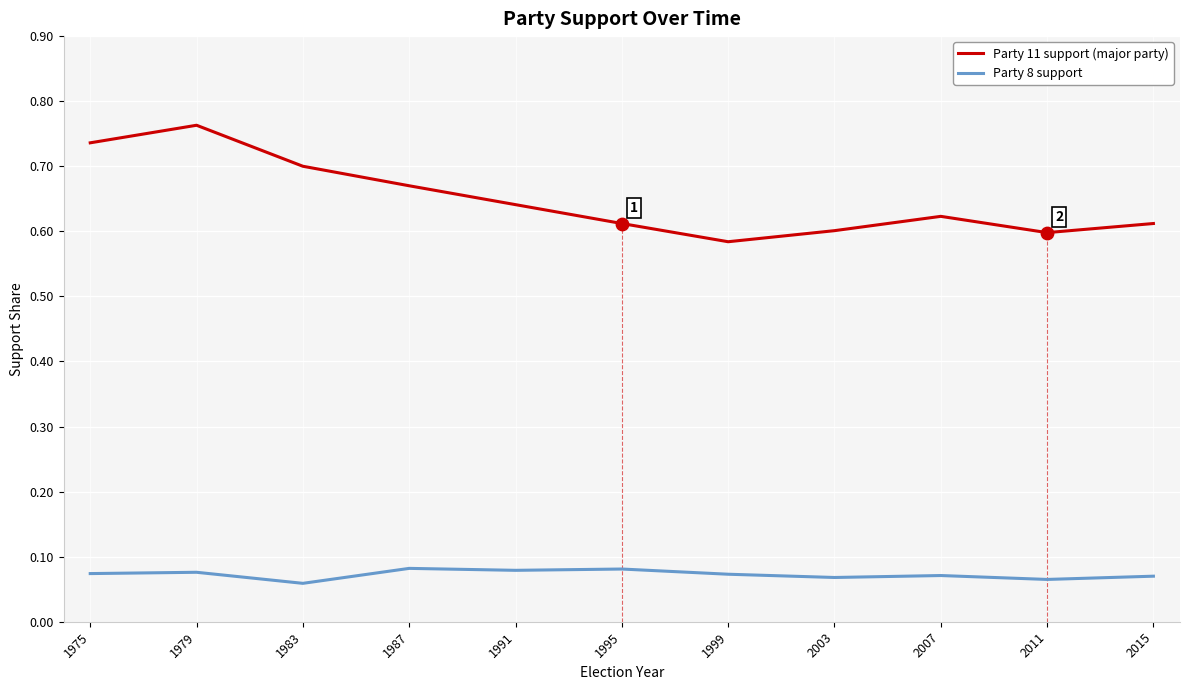

At which category is the sum across all series the highest?

1979